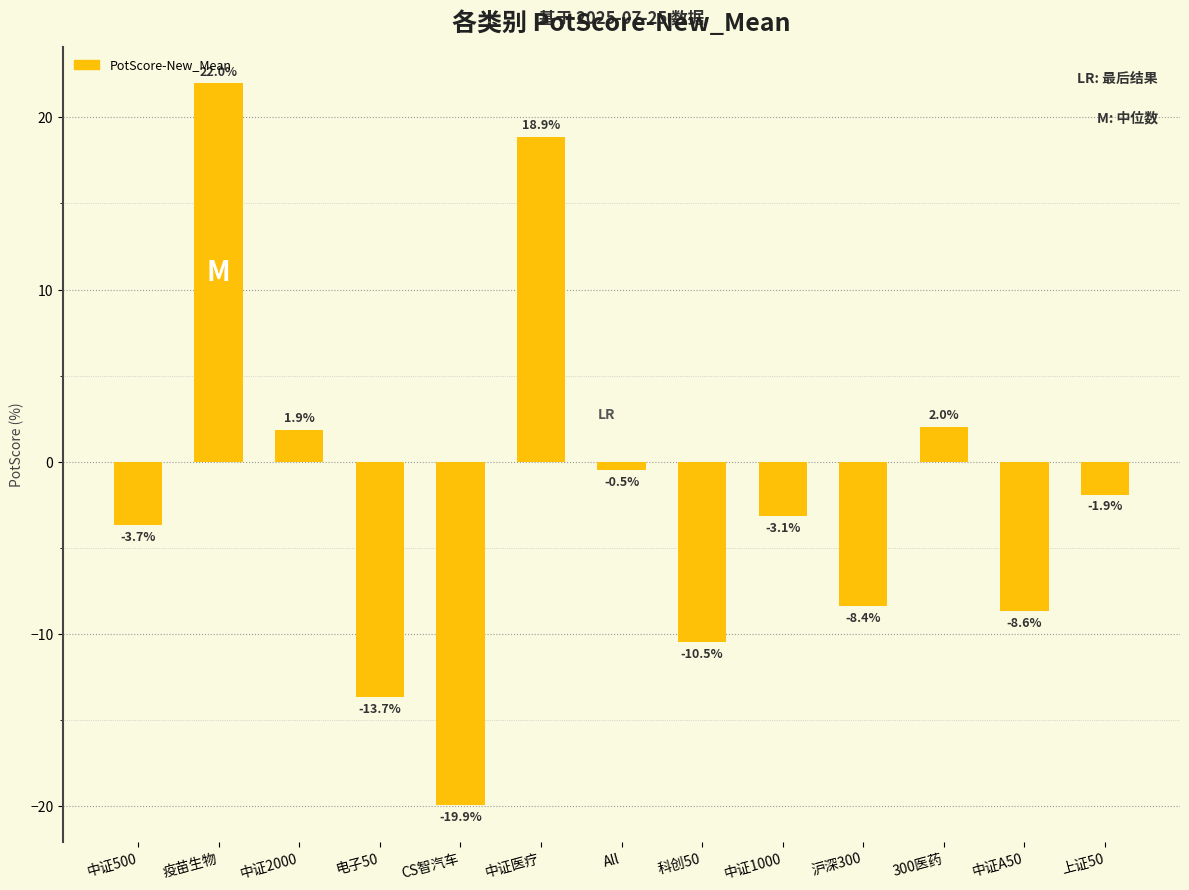

Which category has the lowest value across all series?

CS智汽车